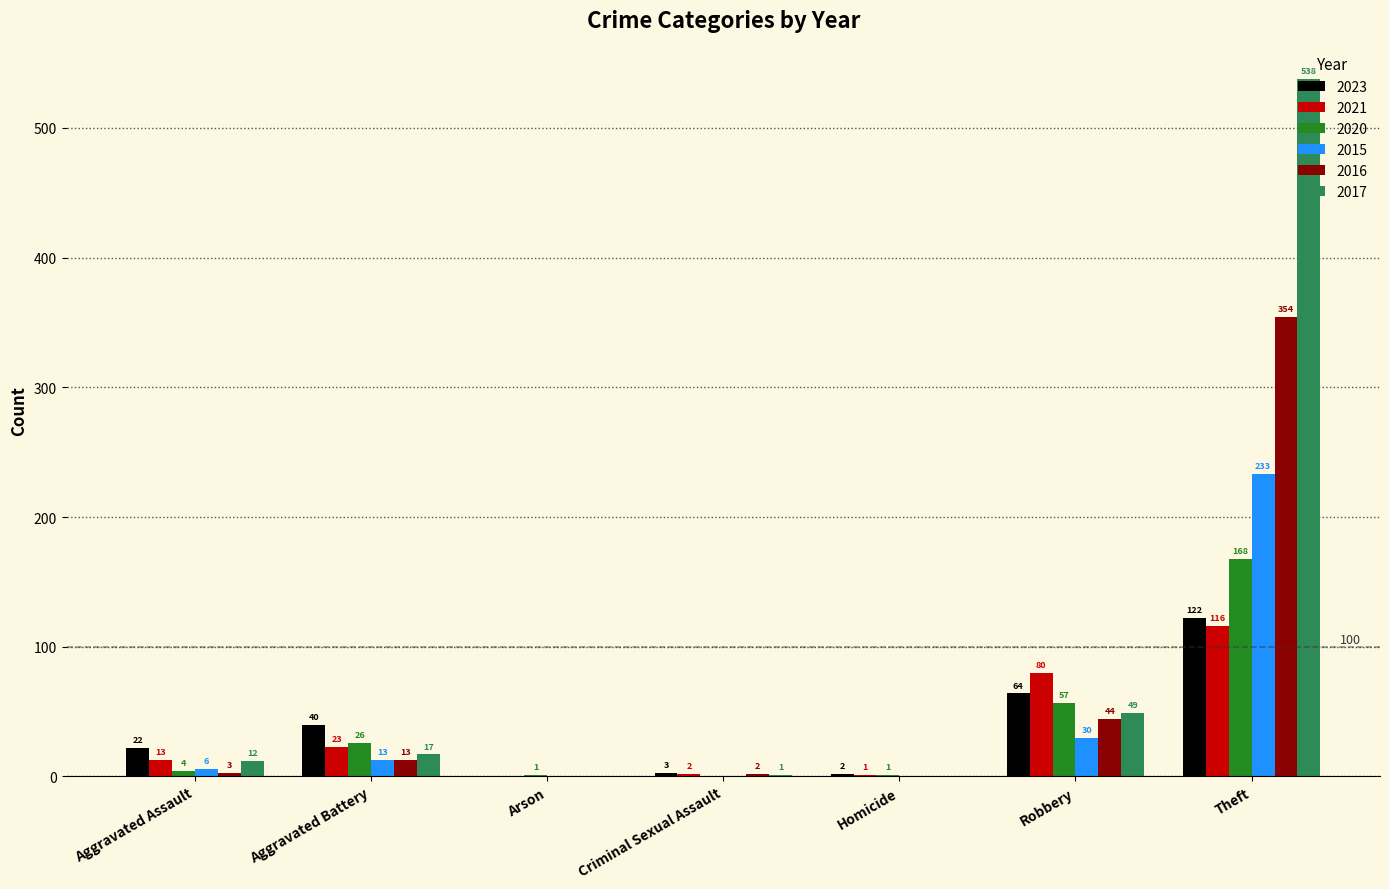

What is the sum of the 2020 values at Criminal Sexual Assault and Theft?

168